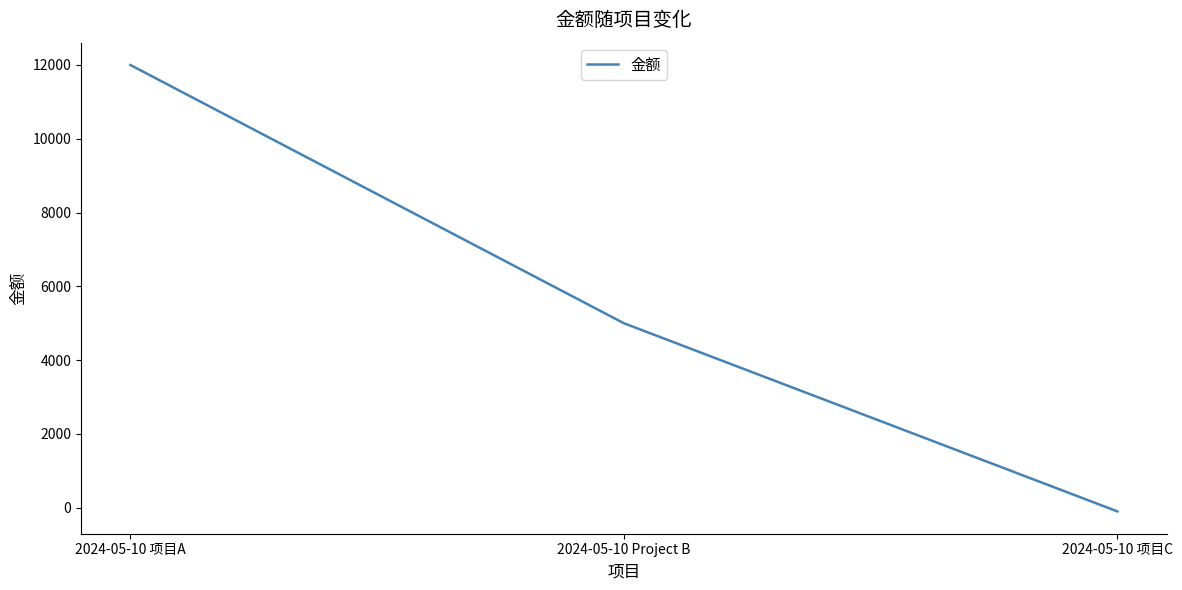

What is the smallest value displayed?

-100